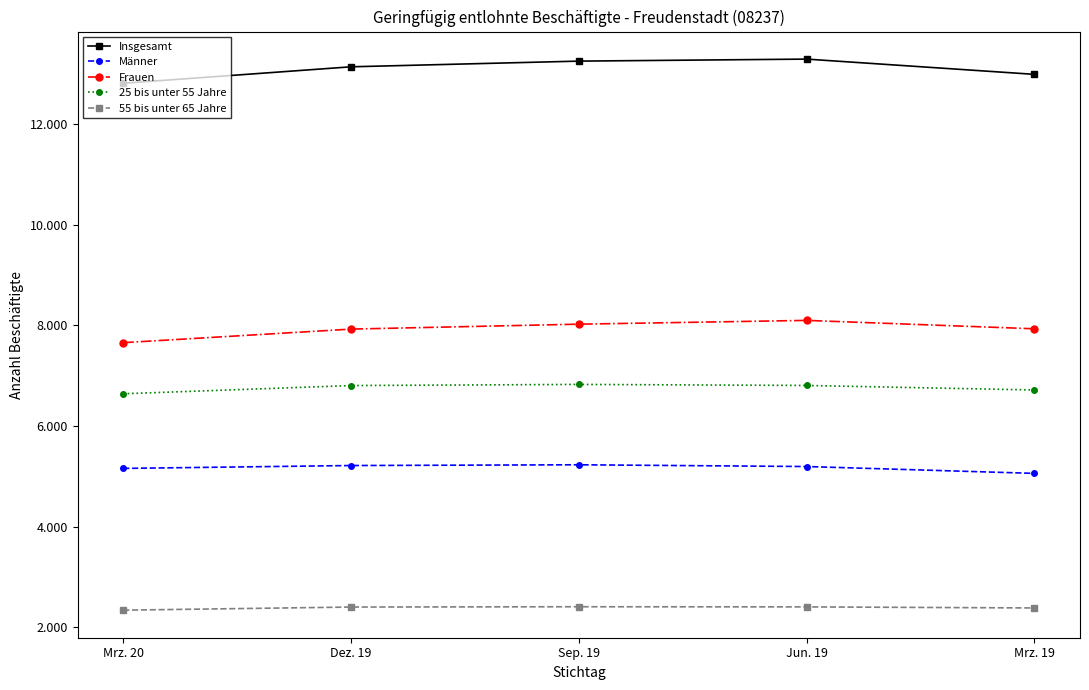

What is the label of the 1st point from the right?

Mrz. 19